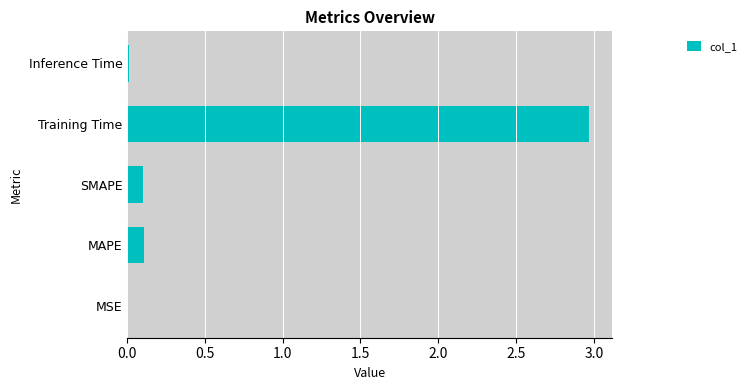

At which category does the chart reach its peak across all series?

Training Time